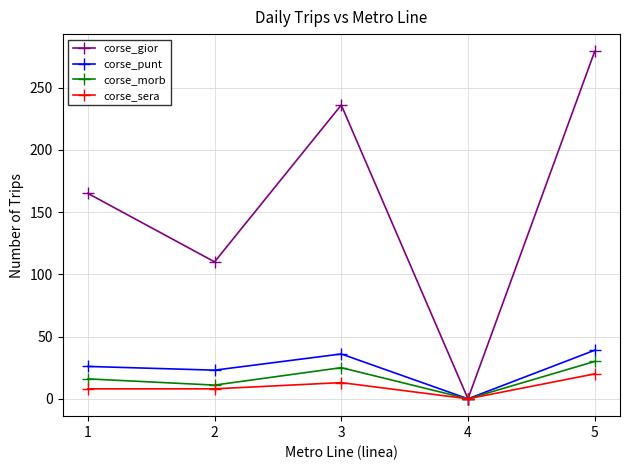

What is the sum of the corse_punt values at 2 and 1?

49